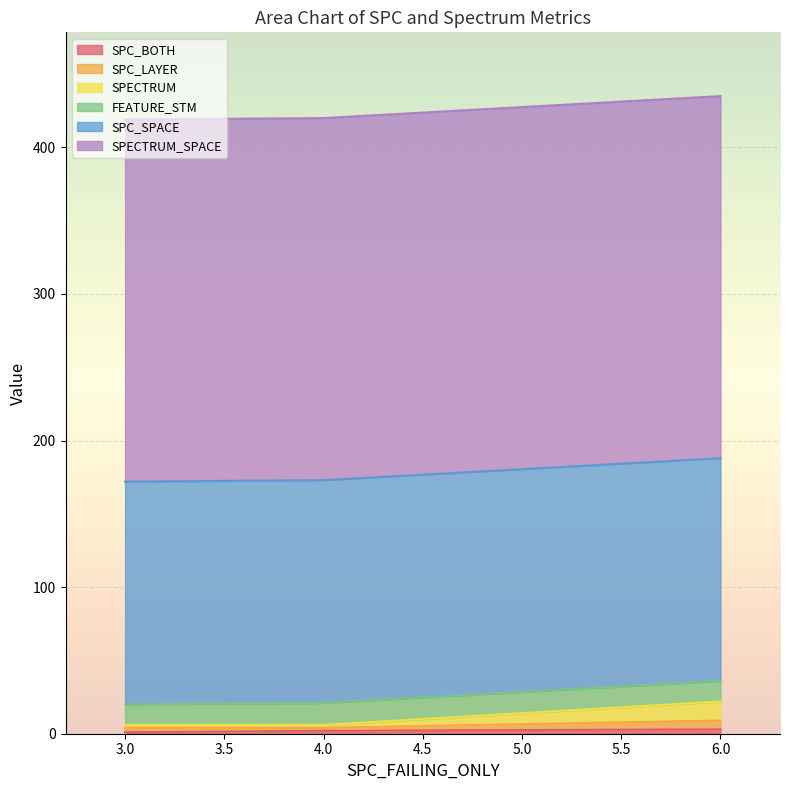

What is the minimum value for FEATURE_STM?

14